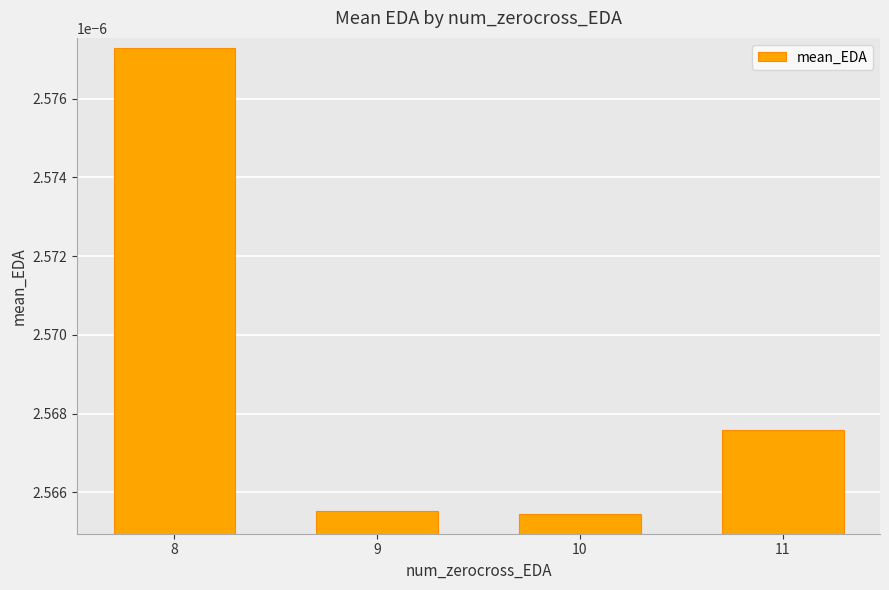

Between 11 and 8, which is larger?

8